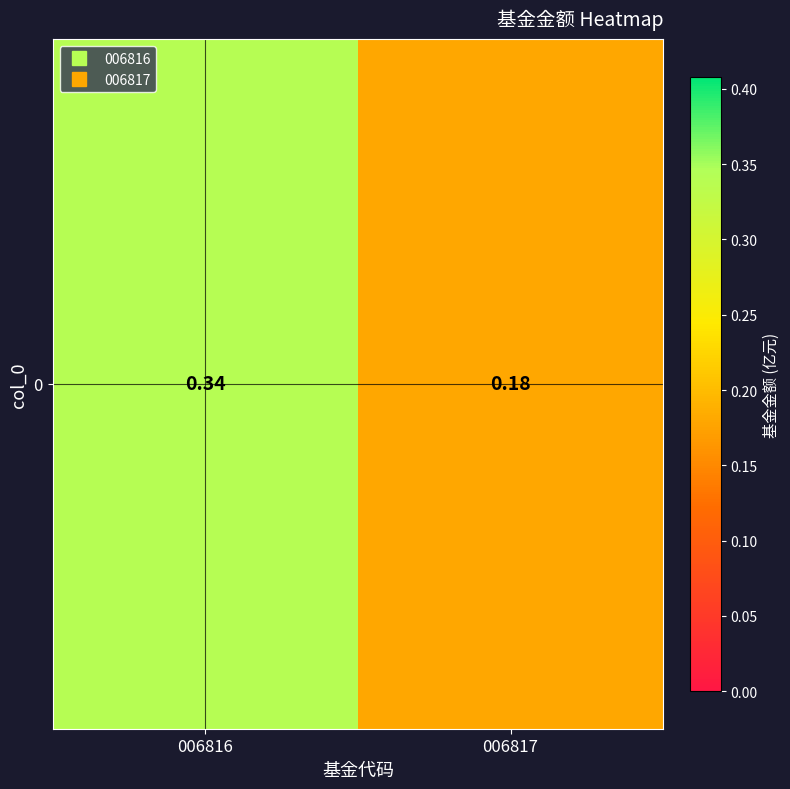

What is the average value?

0.3